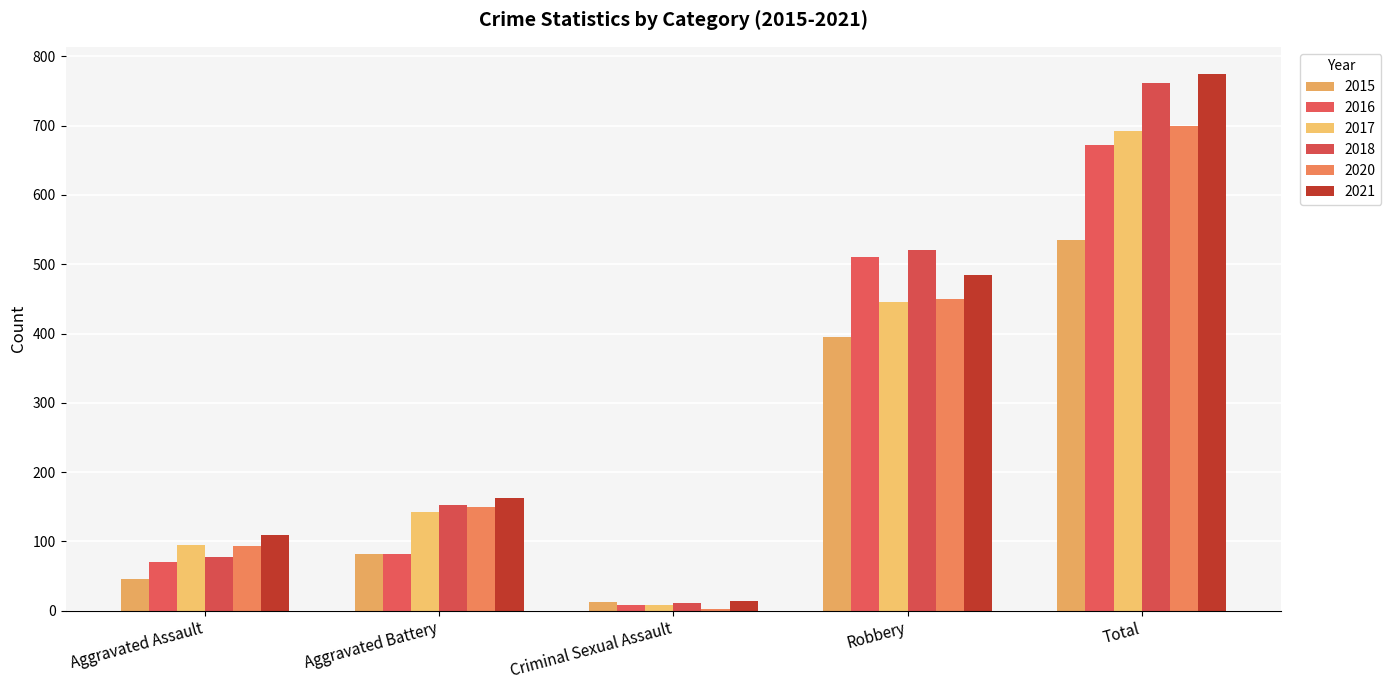

What is the highest value of the 2017 series?

692